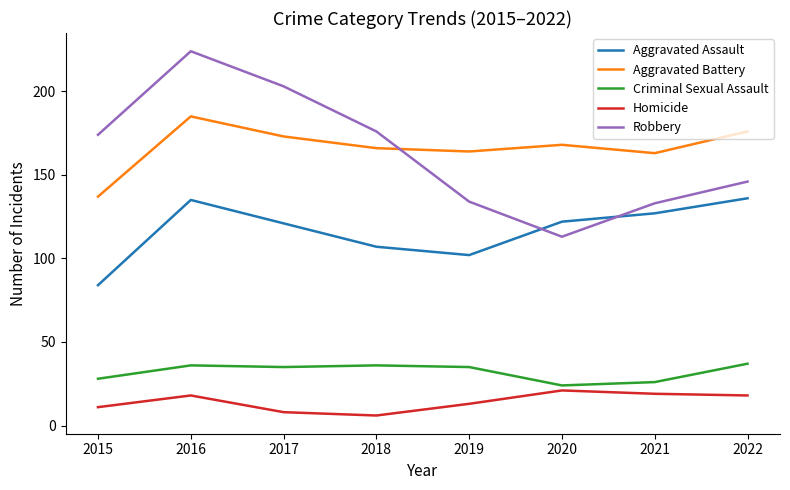

How many distinct data groups are displayed?

5